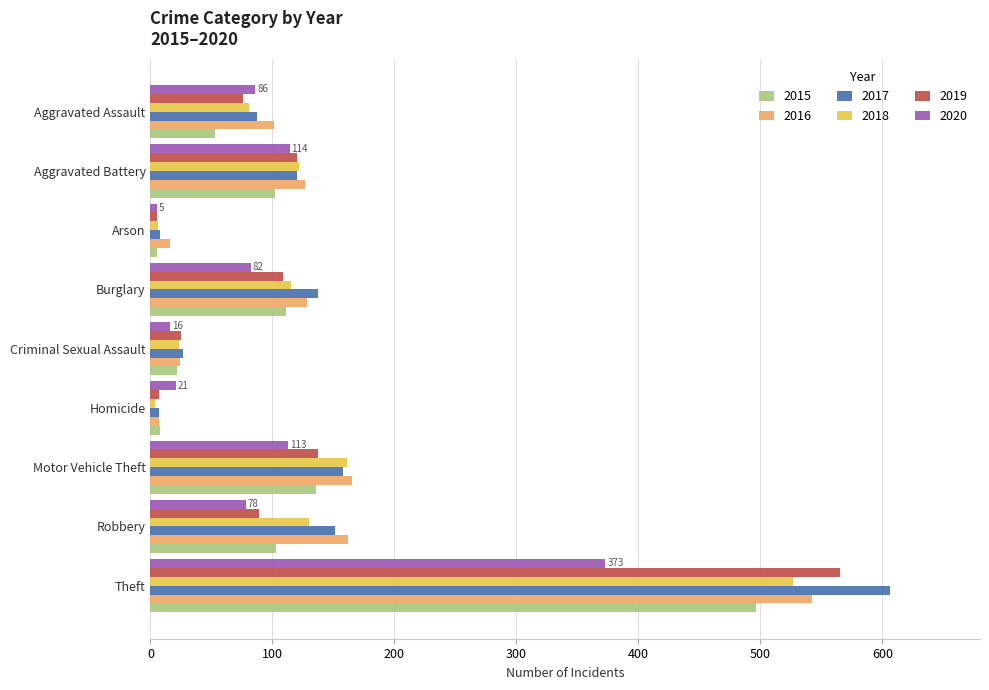

Between Burglary and Homicide, which series saw the biggest shift?

2017